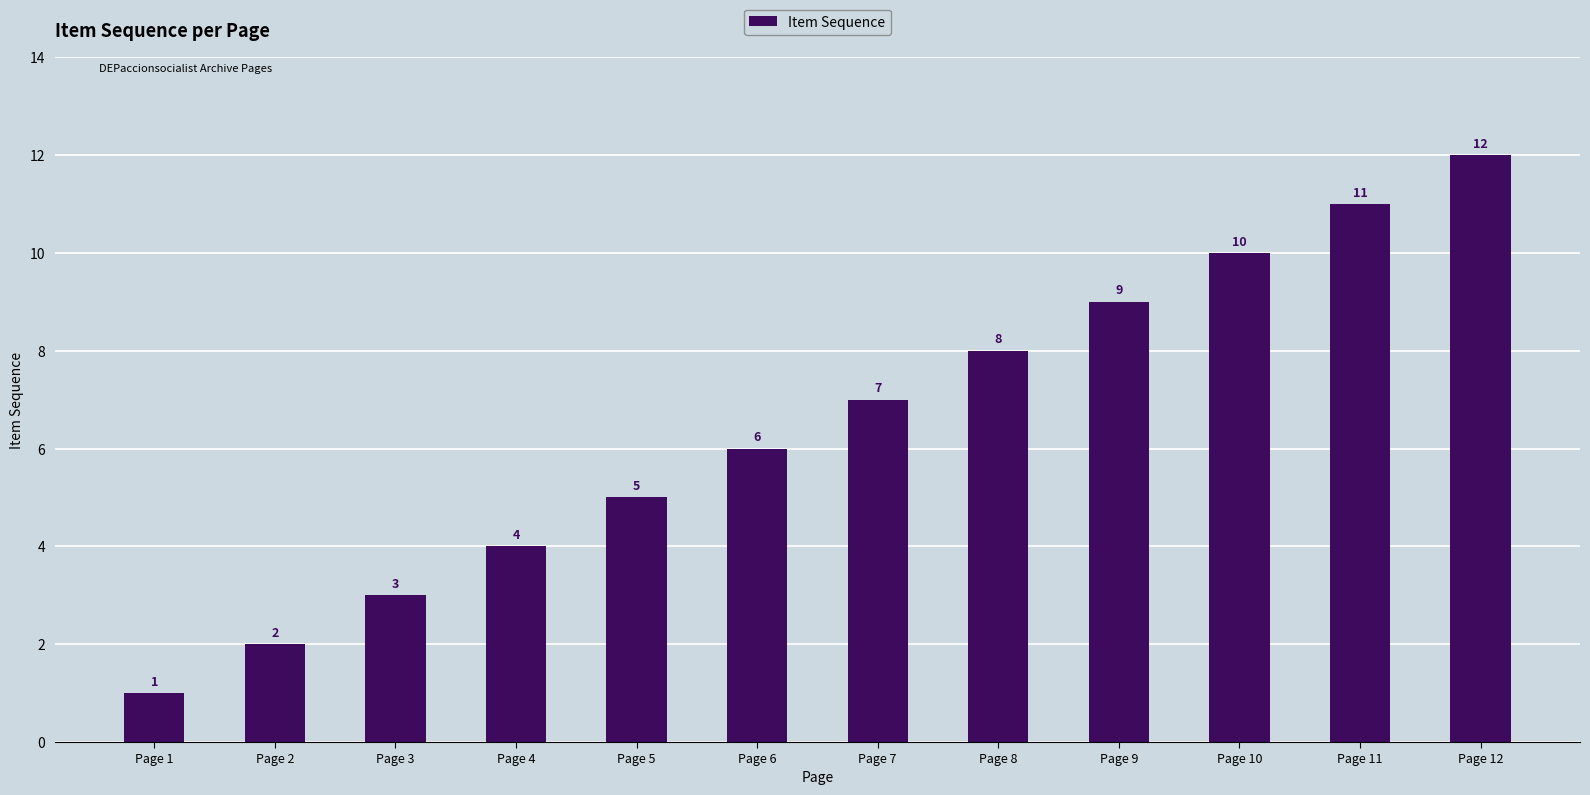

Rank the categories by value from lowest to highest.

Page 1, Page 2, Page 3, Page 4, Page 5, Page 6, Page 7, Page 8, Page 9, Page 10, Page 11, Page 12